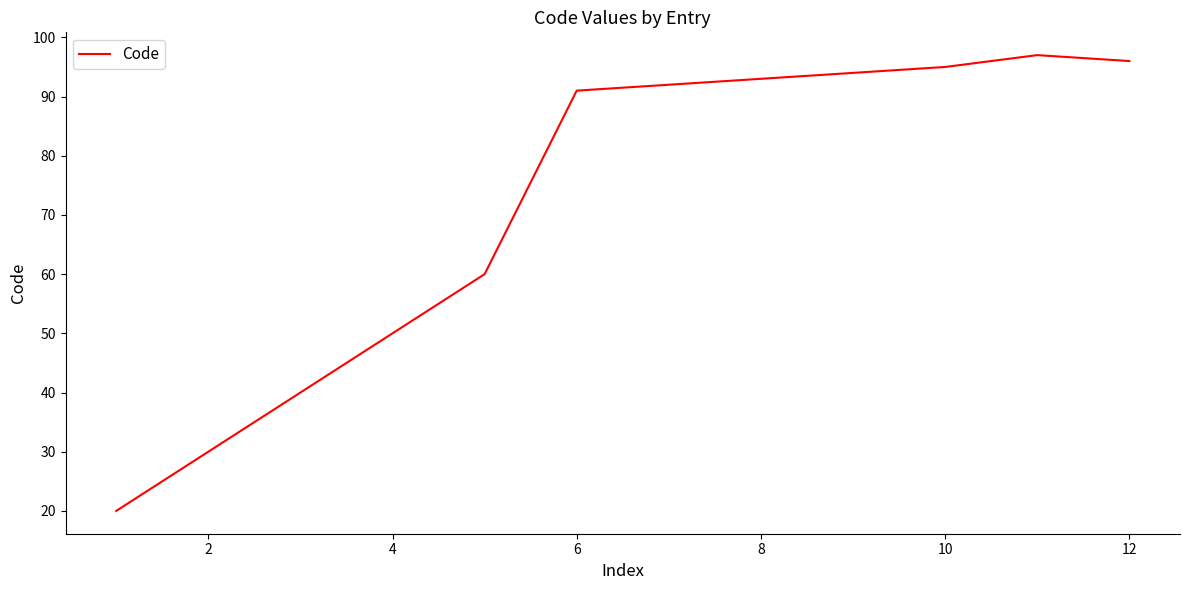

Reading left to right, extract all data points from this chart.

20	30	40	50	60	91	92	93	94	95	97	96